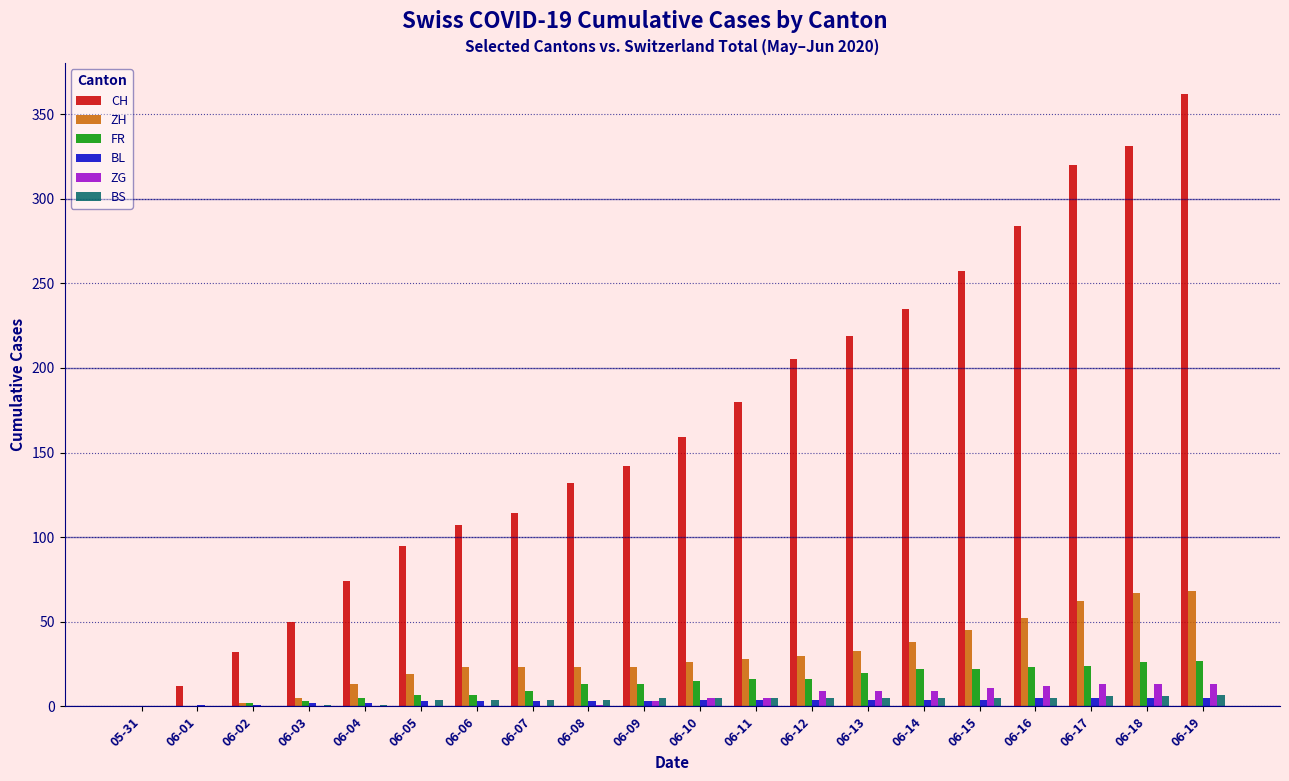

What are all the series names shown in the legend?

CH, ZH, FR, BL, ZG, BS